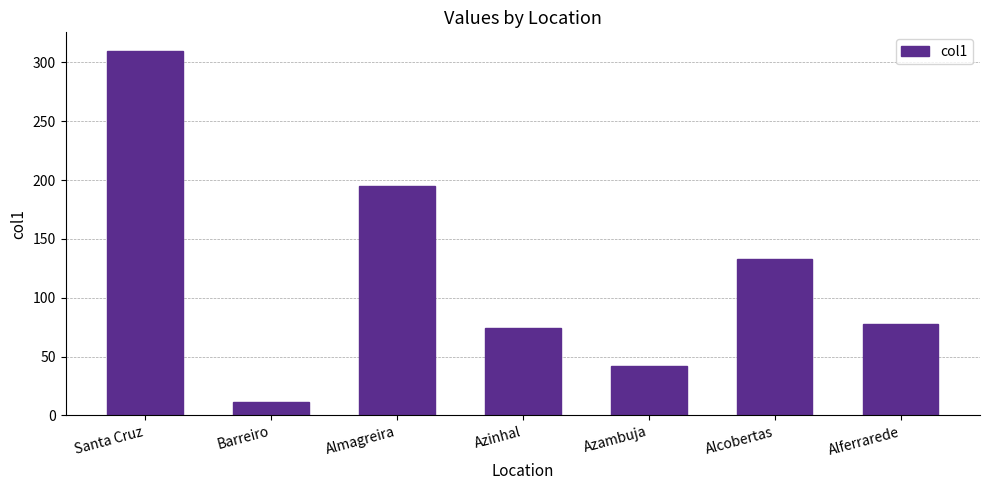

What is the minimum value shown in the chart?

11